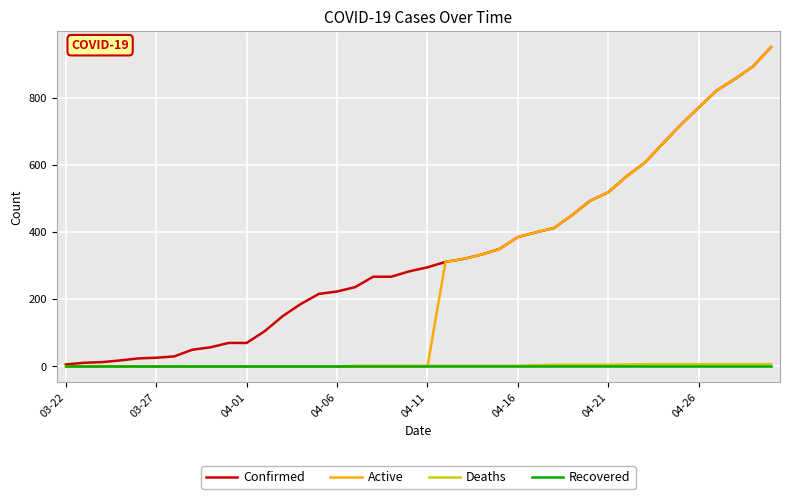

Which series has the largest total across all categories?

Confirmed